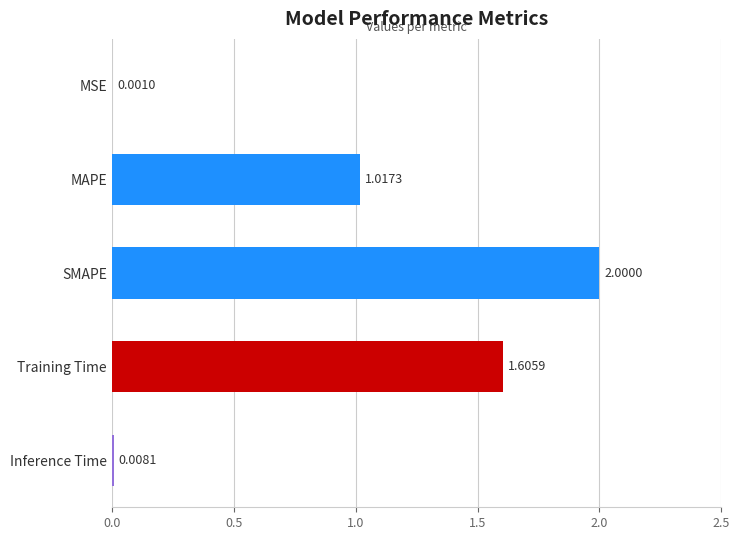

What is the change in value from SMAPE to Training Time?

-0.4